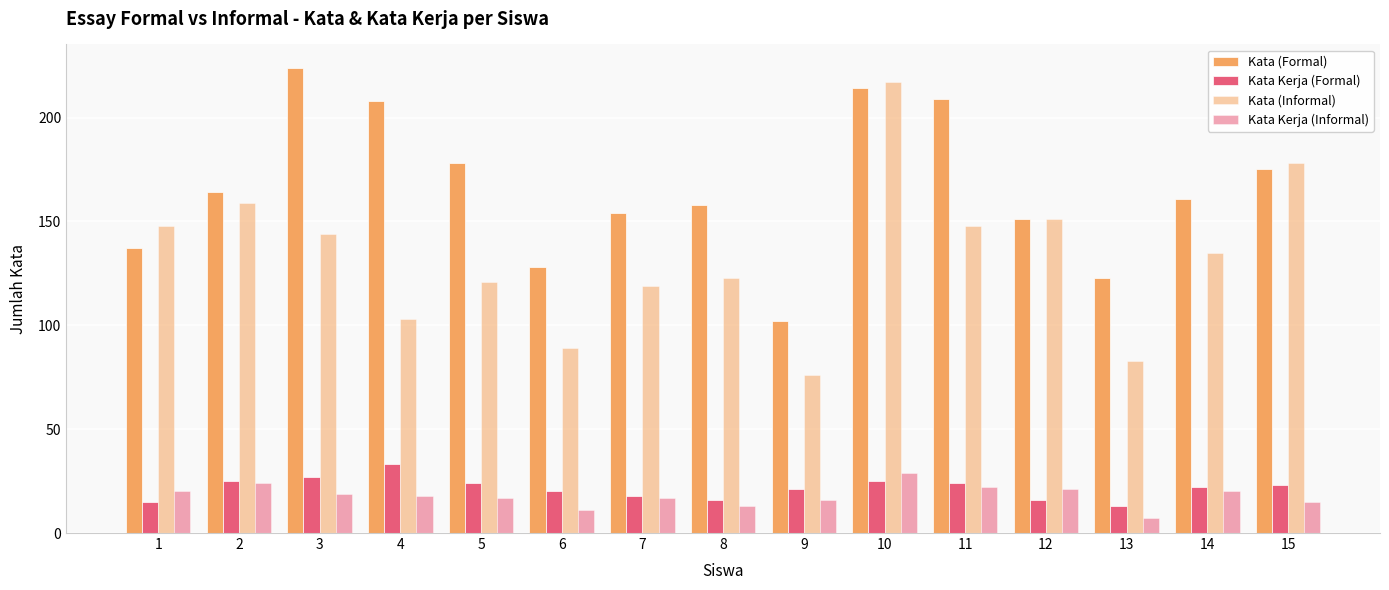

Where is Kata (Formal) nearest to the value 163?

2